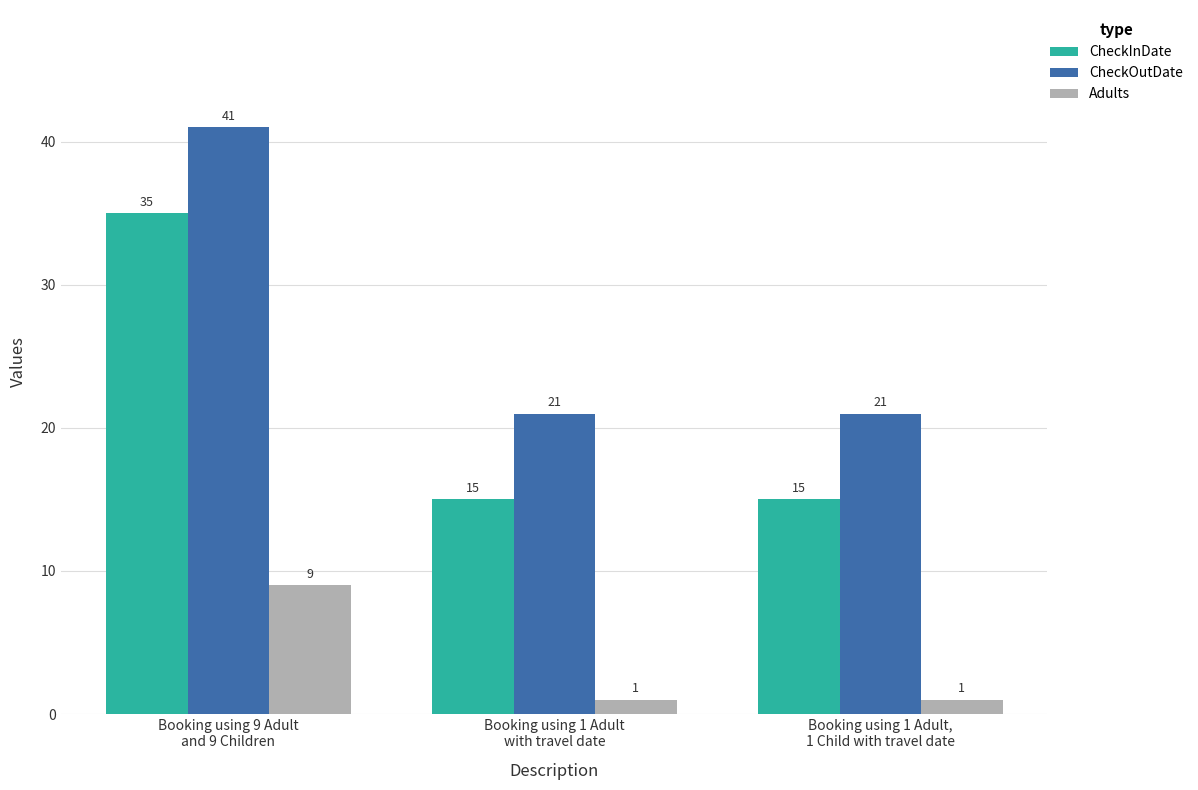

What is the value of the CheckOutDate bar at the 3rd from the left?

21